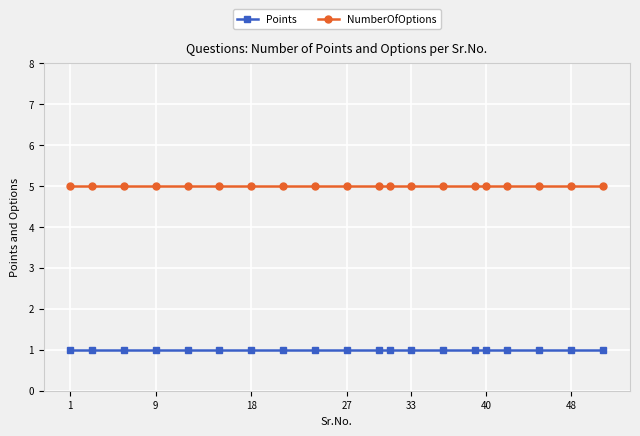

Reading left to right, what are all the values shown in this chart?

Points: 1	1	1	1	1	1	1	1	1	1	1	1	1	1	1	1	1	1	1	1
NumberOfOptions: 5	5	5	5	5	5	5	5	5	5	5	5	5	5	5	5	5	5	5	5